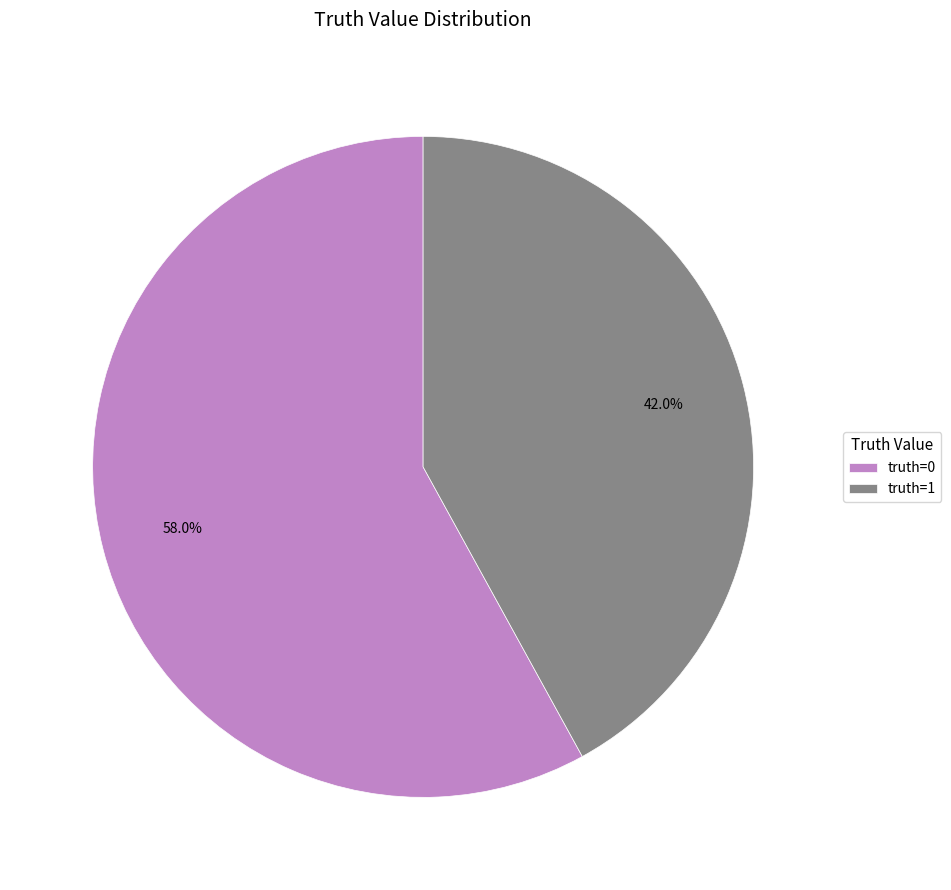

Rank the categories by value from lowest to highest.

truth=1, truth=0